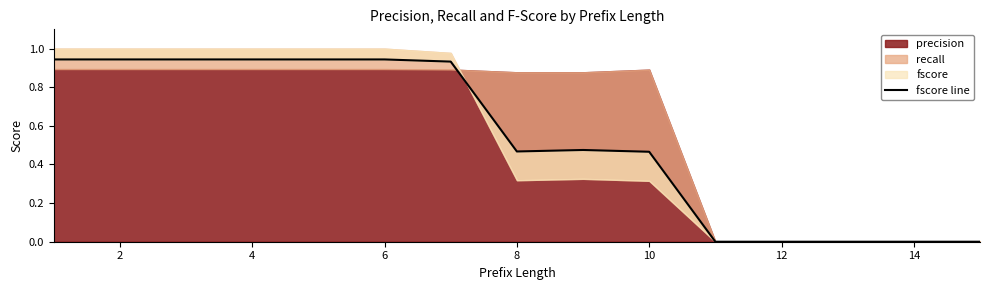

What is the label of the 14th point from the right?

2